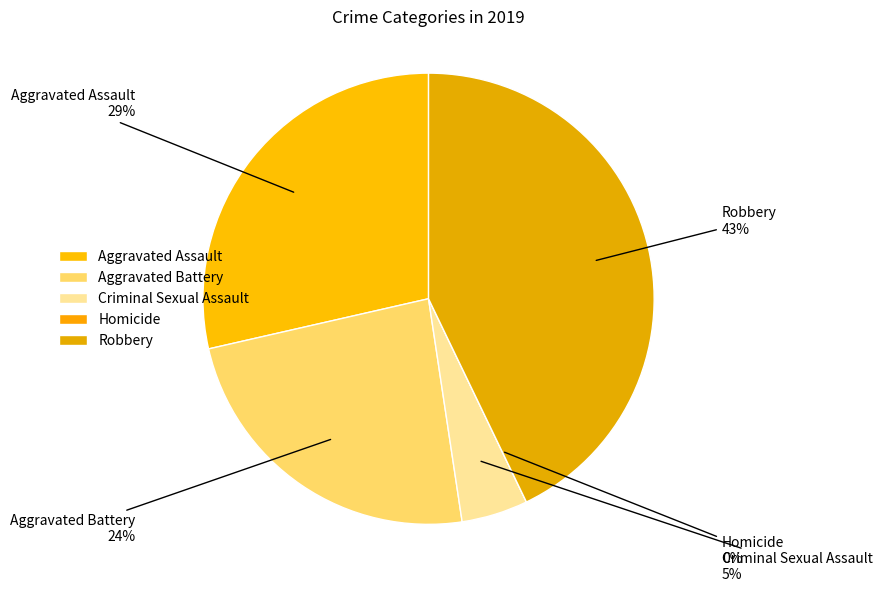

Is the sum of Aggravated Battery and Robbery greater than half?

Yes